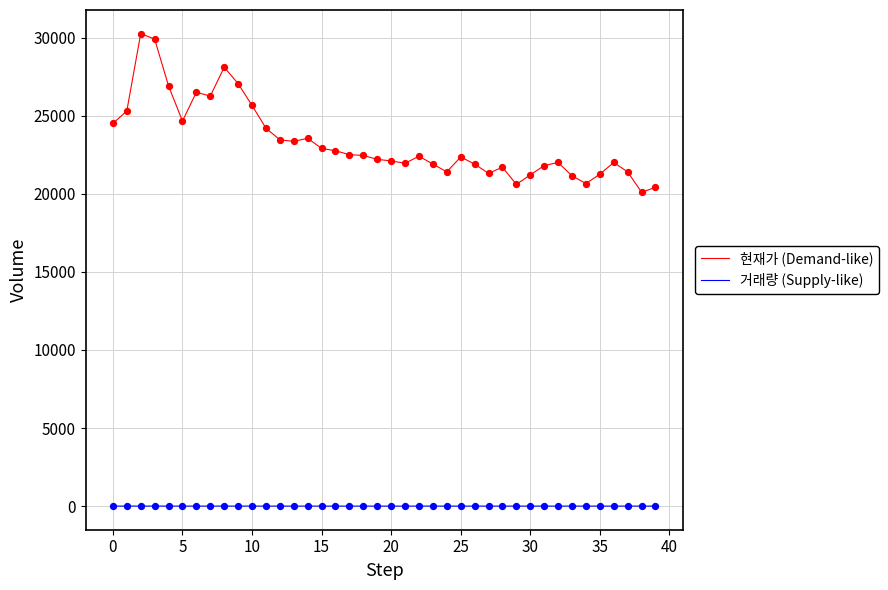

True or false: 거래량 (Supply-like) and 현재가 (Demand-like) cross at least once.

False